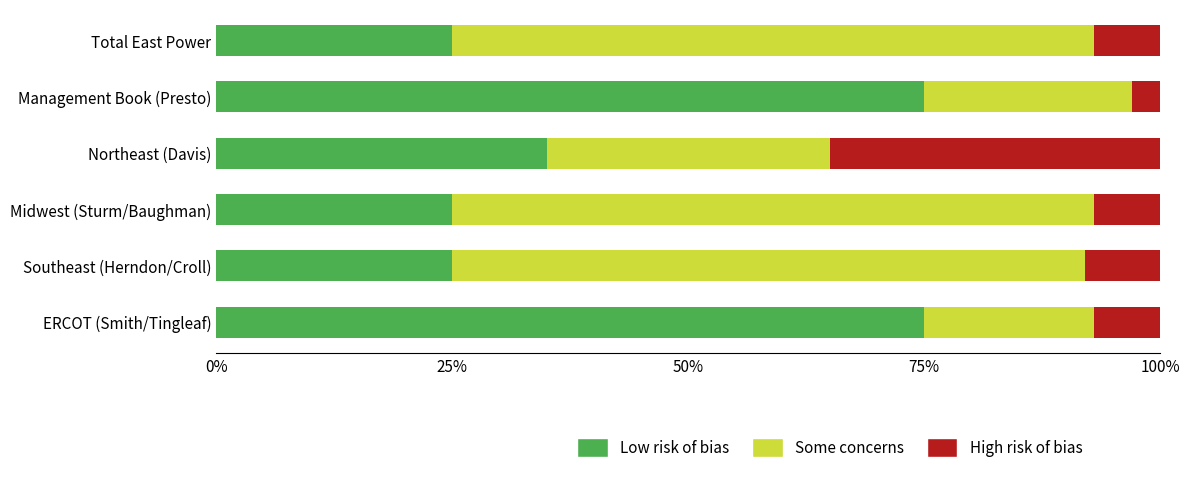

True or false: Low risk of bias has a value of 75 at ERCOT (Smith/Tingleaf).

True